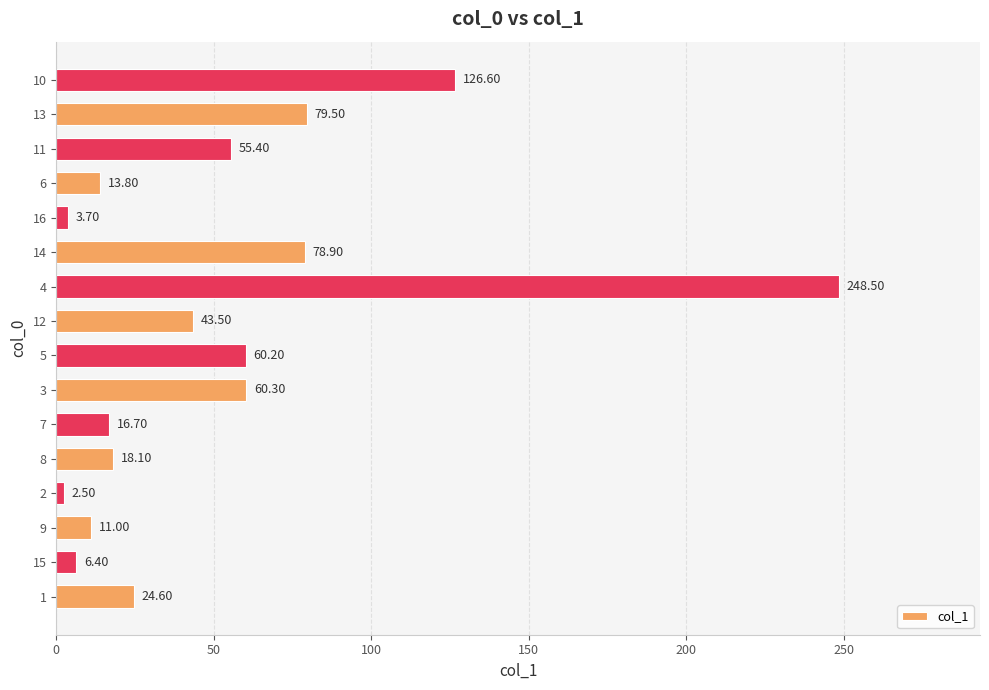

List the labels in order of value, smallest first.

2, 16, 15, 9, 6, 7, 8, 1, 12, 11, 5, 3, 14, 13, 10, 4